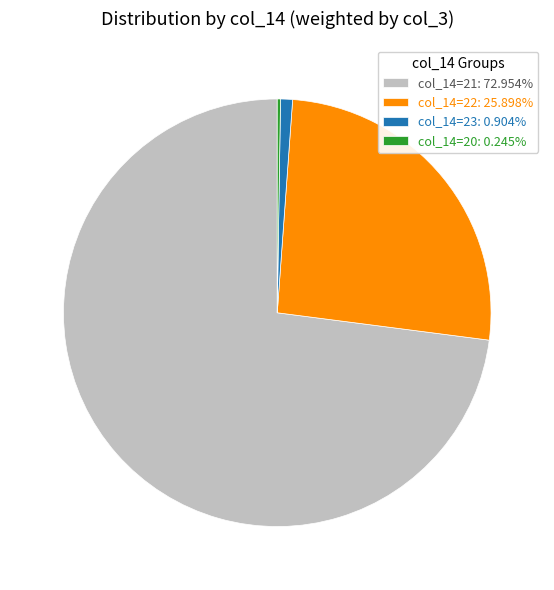

Combined, do col_14=23: 0.904% and col_14=21: 72.954% account for over 50%?

Yes